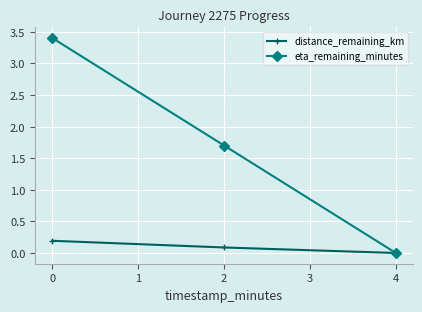

Rank the categories by eta_remaining_minutes value from highest to lowest.

0, 2, 4